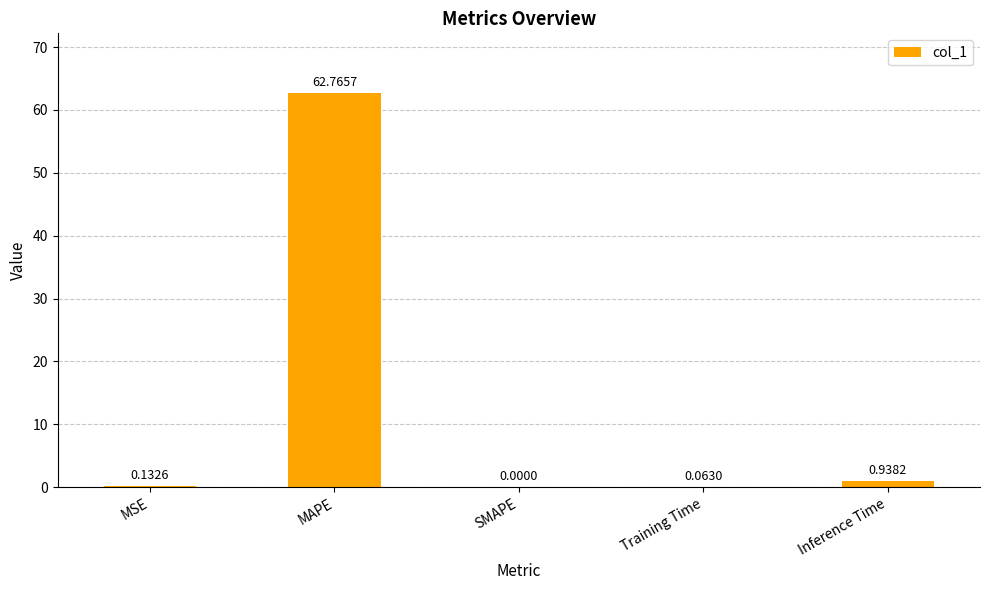

Which has a higher value, SMAPE or Training Time?

Training Time